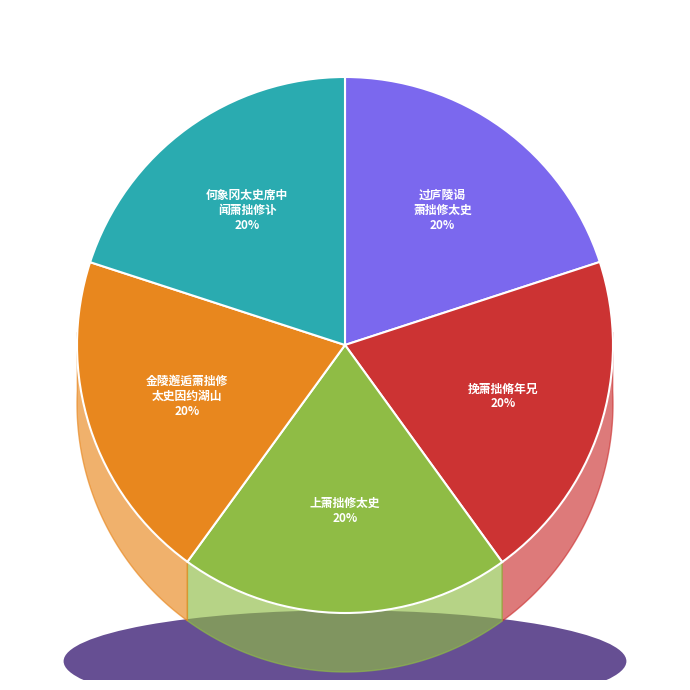

Is there a majority slice in this chart?

No